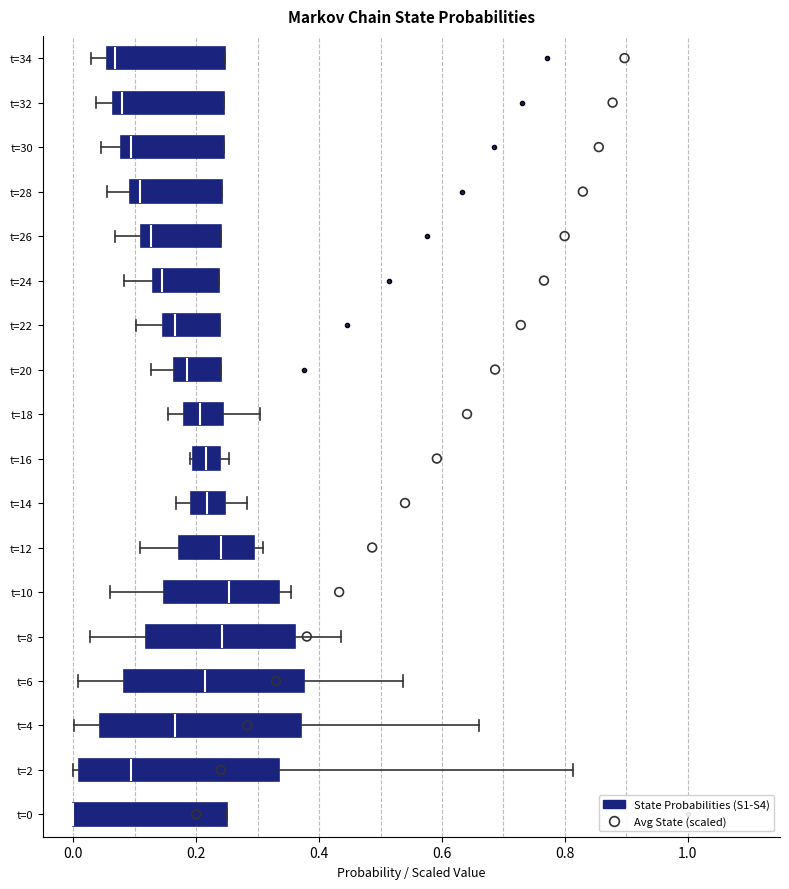

Where is the left edge of the box for t=18 on the x-axis? The values are not printed on the chart, so give them approximately, as read against the axis.

0.18